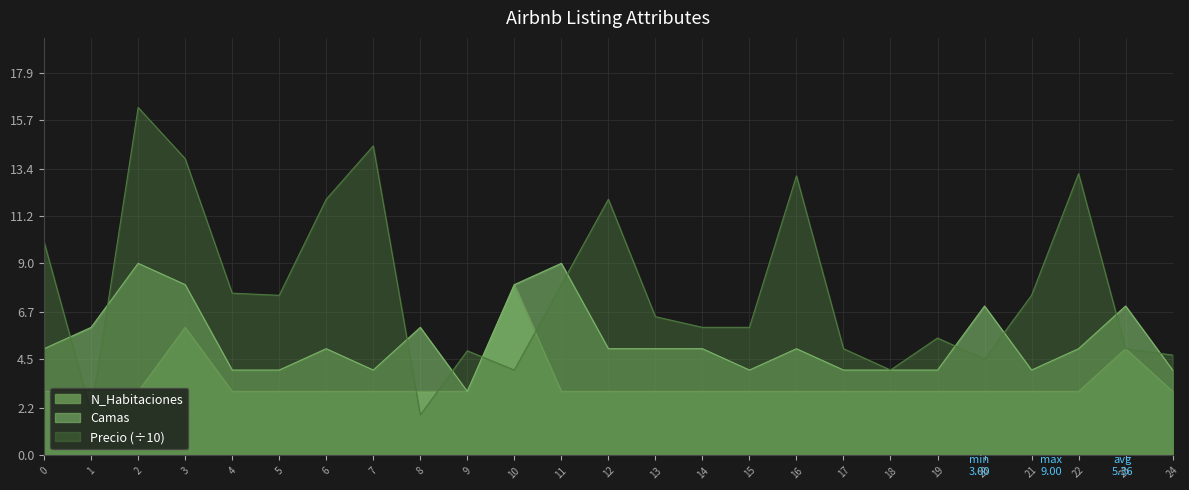

At which label is Camas closest to 6?

1